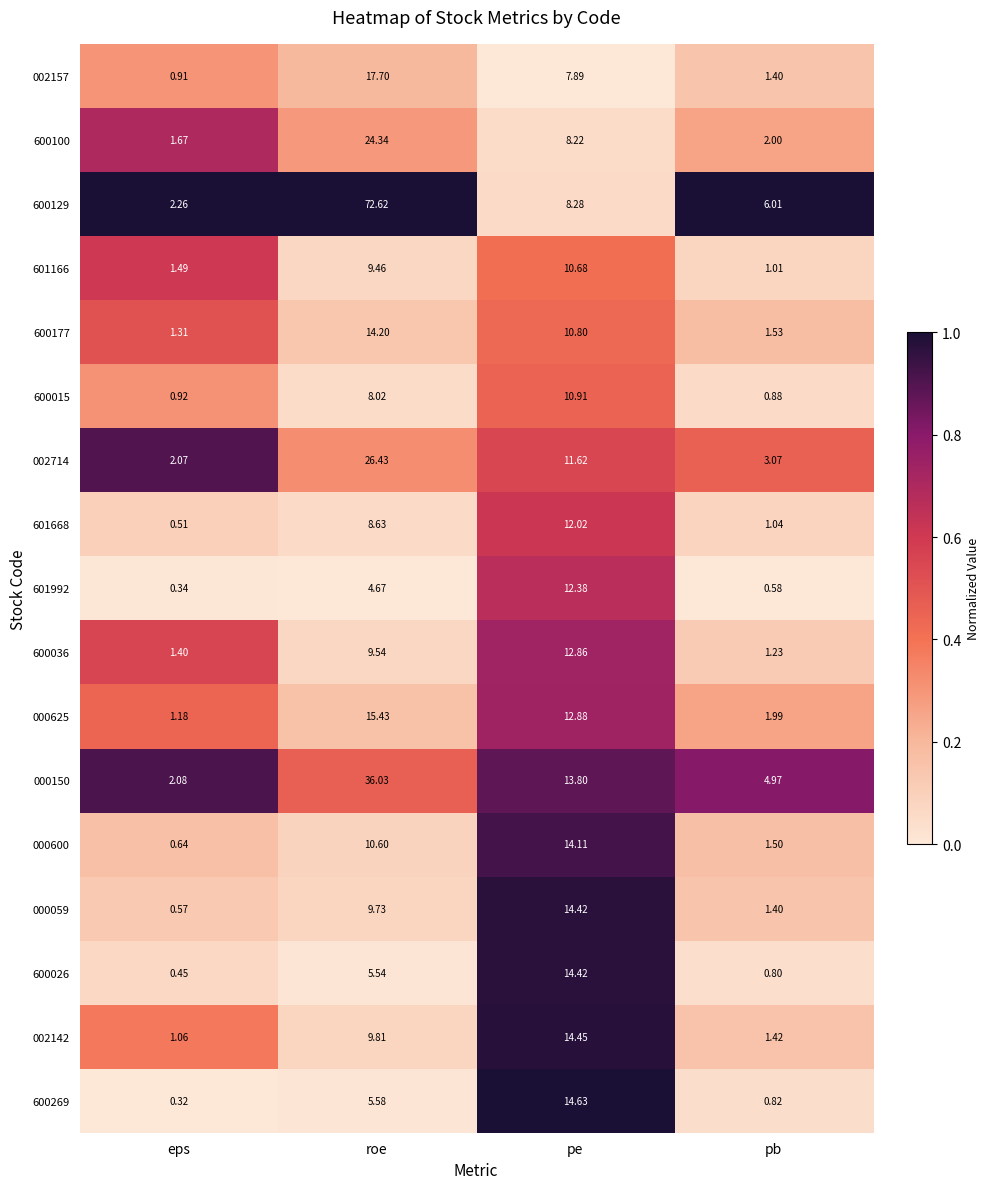

List the labels in order of 600026 value, largest first.

pe, roe, pb, eps